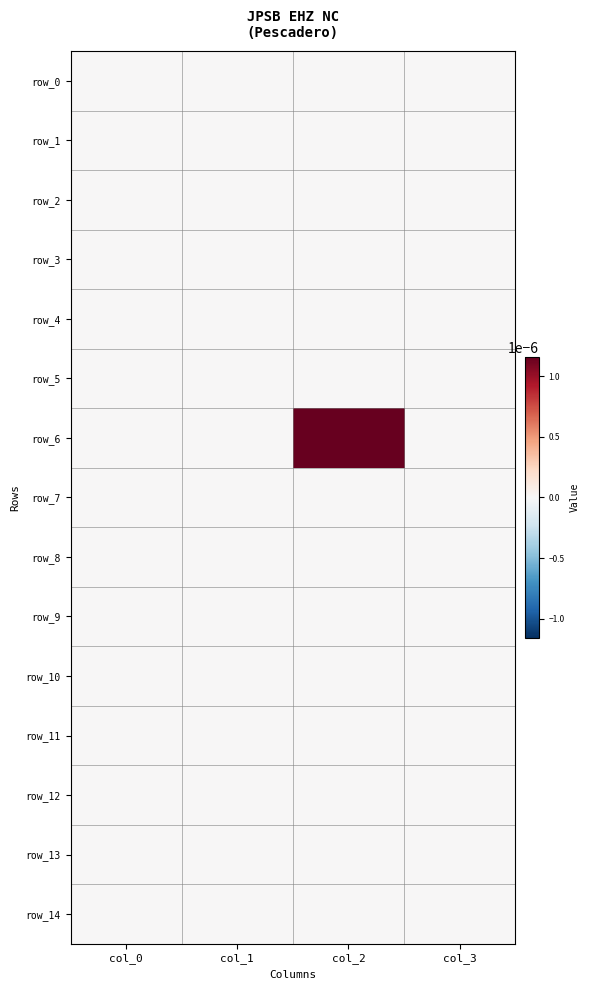

Rank the categories by row_1 value from lowest to highest.

col_0, col_1, col_2, col_3